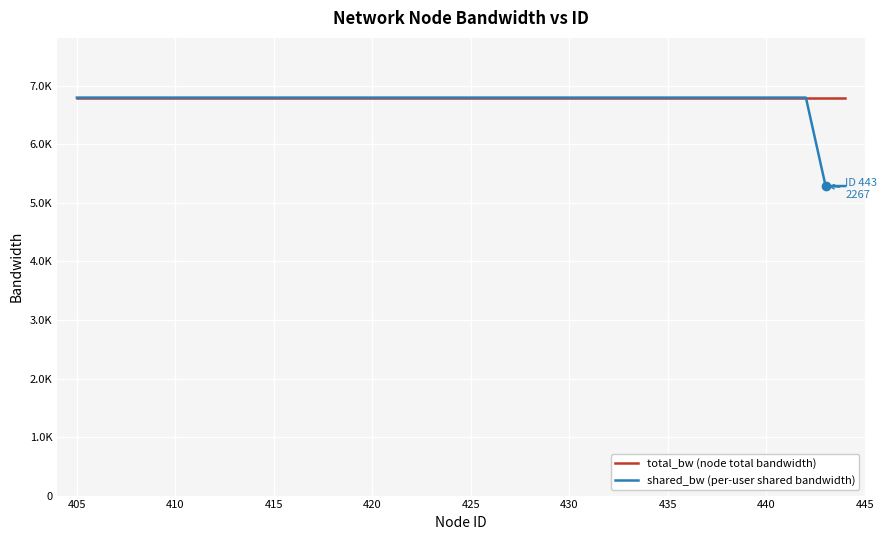

Does the chart have visible grid lines?

Yes